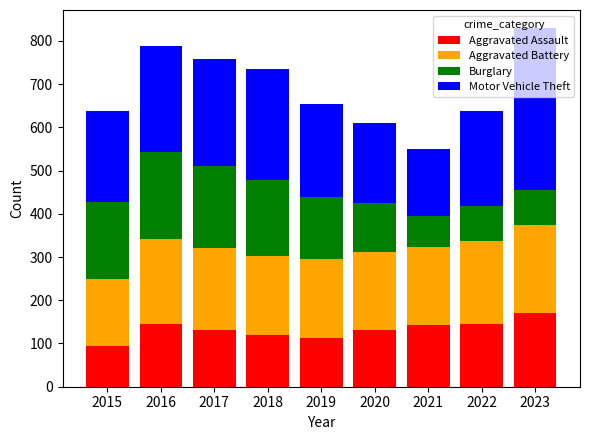

At which label does Aggravated Assault reach its minimum?

2015